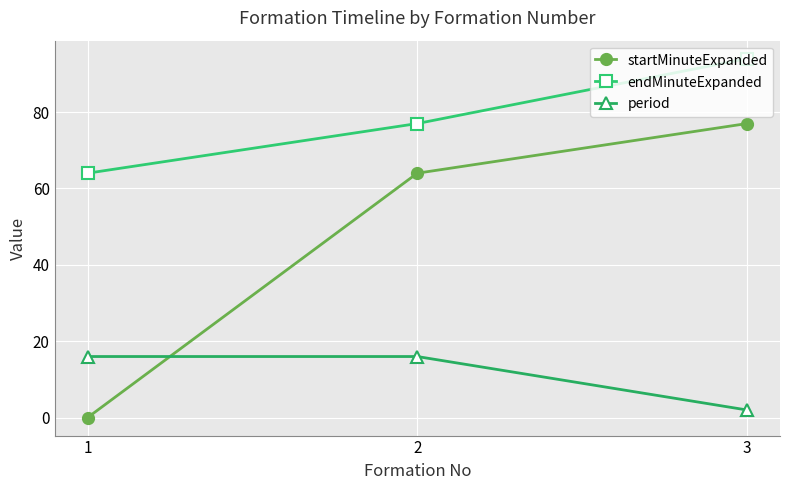

Reading left to right, what are all the values shown in this chart?

startMinuteExpanded: 1=0	2=64	3=77
endMinuteExpanded: 1=64	2=77	3=94
period: 1=16	2=16	3=2